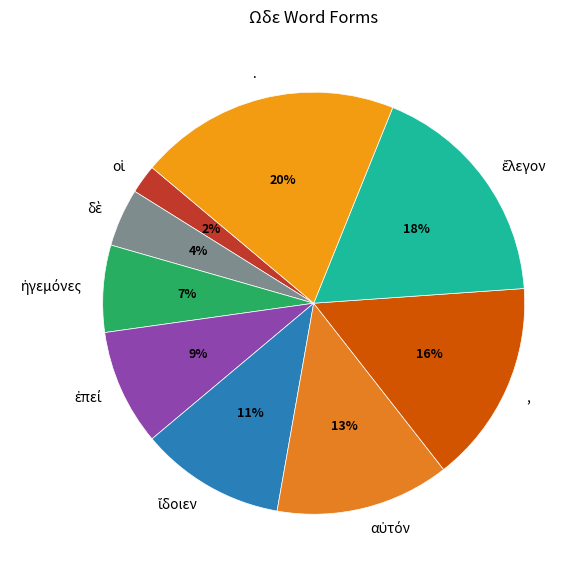

Is there a majority slice in this chart?

No